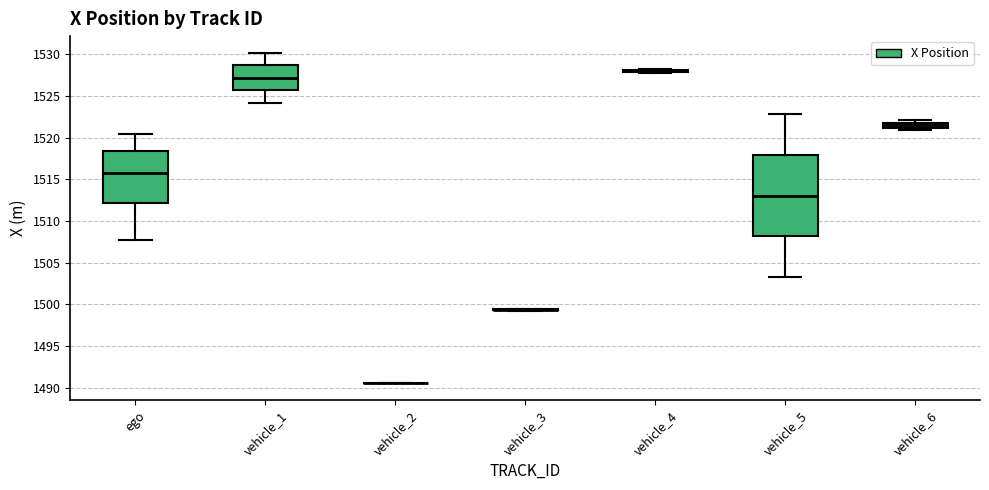

Comparing the boxes themselves (not the whiskers), which one is the tallest?

vehicle_5